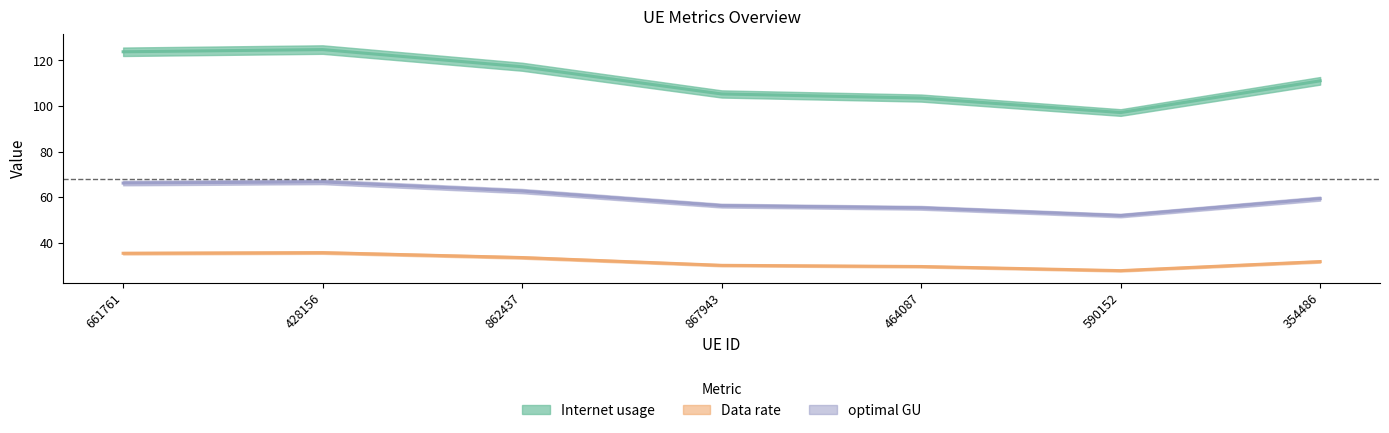

How many categories are shown in the chart?

7